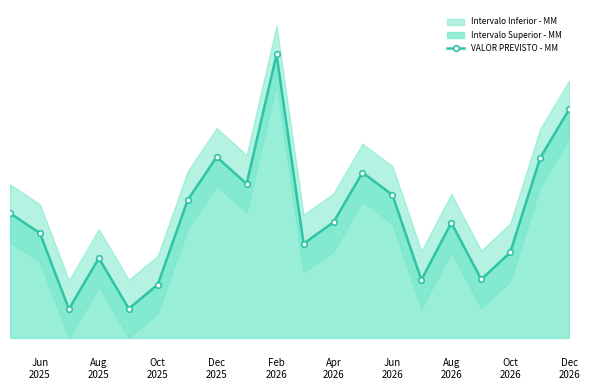

How many points are higher than both their immediate neighbors (excluding endpoints)?

5